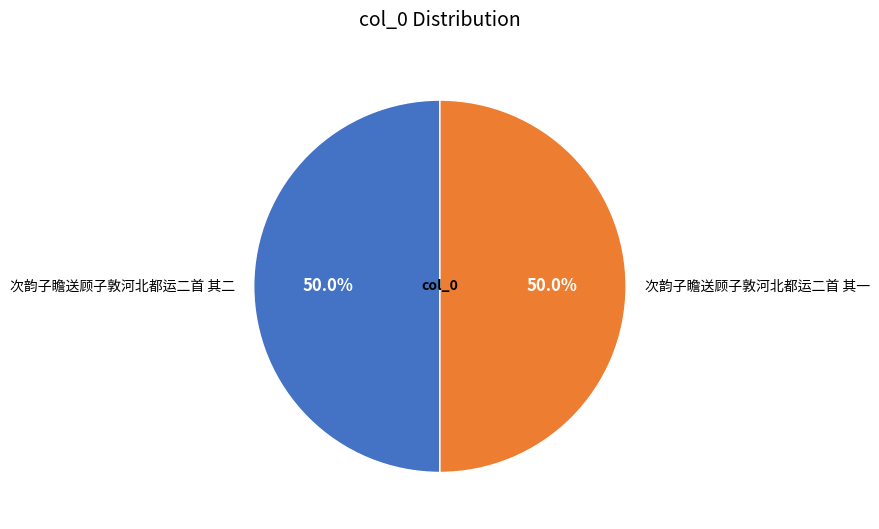

Do 次韵子瞻送顾子敦河北都运二首 其一 and 次韵子瞻送顾子敦河北都运二首 其二 together represent more than half of the pie?

Yes